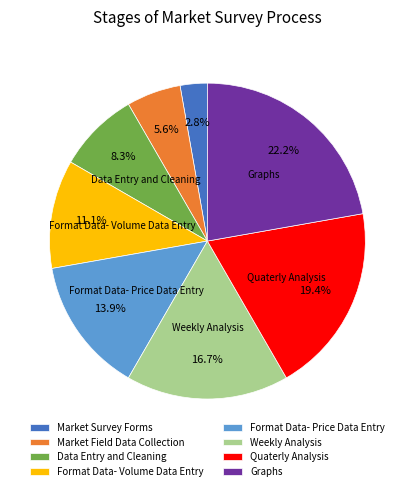

The Data Entry and Cleaning slice represents 17% of the pie. True or false?

False